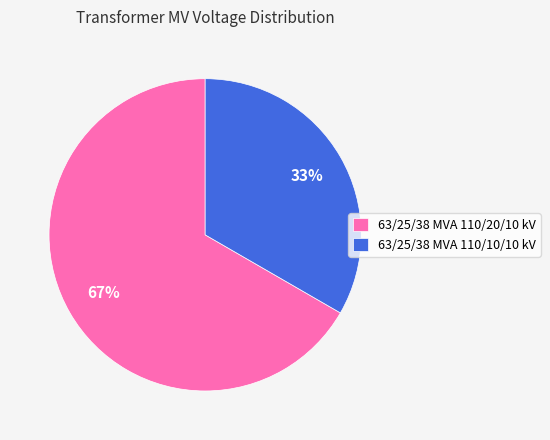

The 63/25/38 MVA 110/10/10 kV slice represents 33% of the pie. True or false?

True